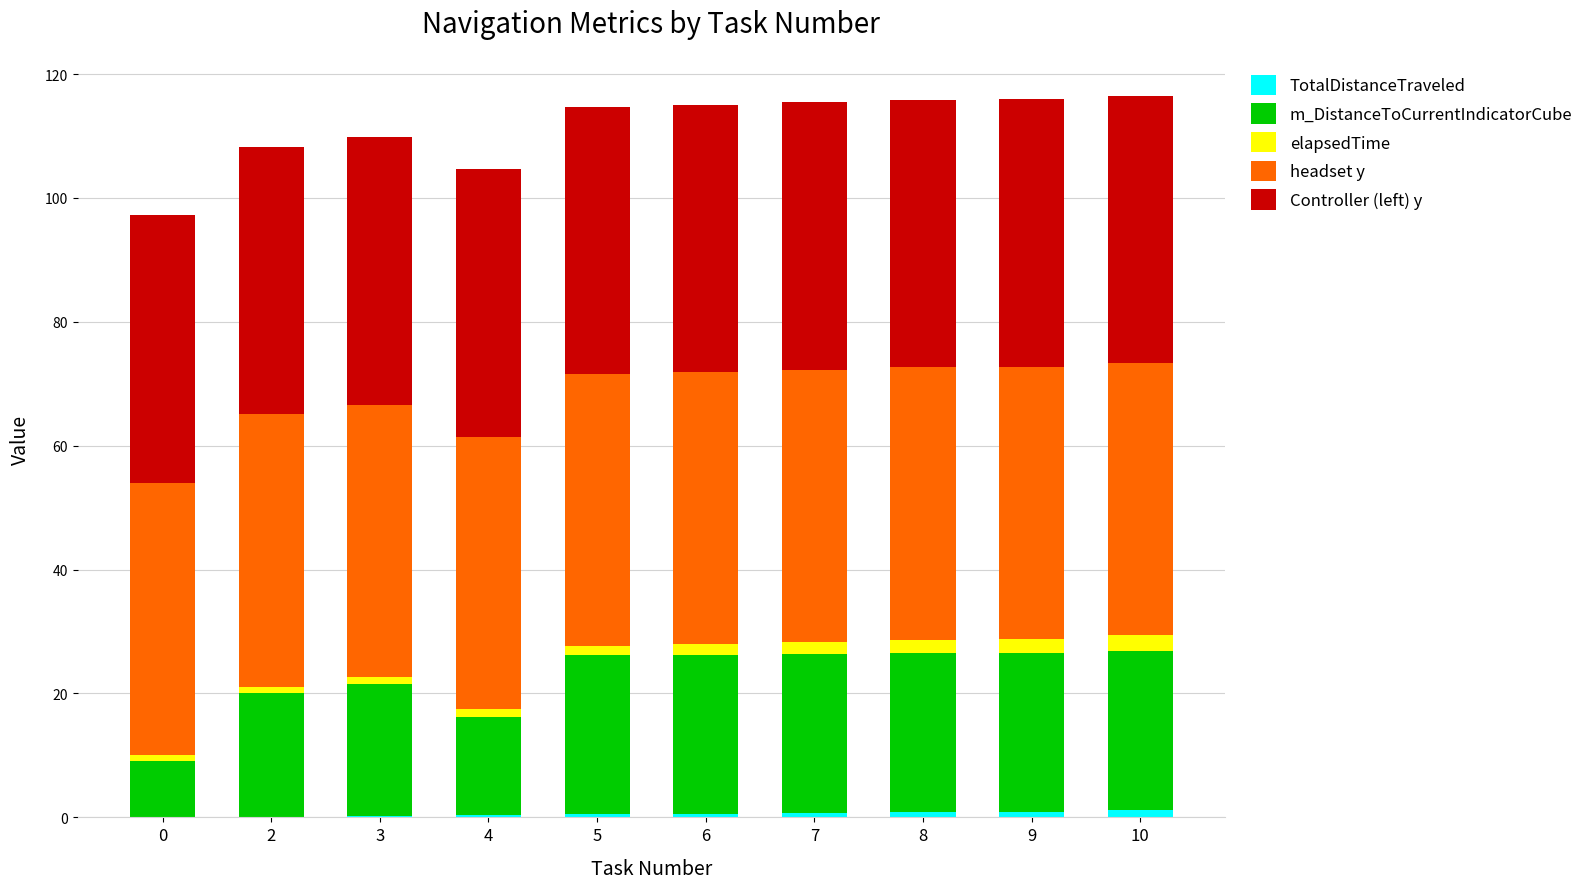

How many distinct data groups are displayed?

5